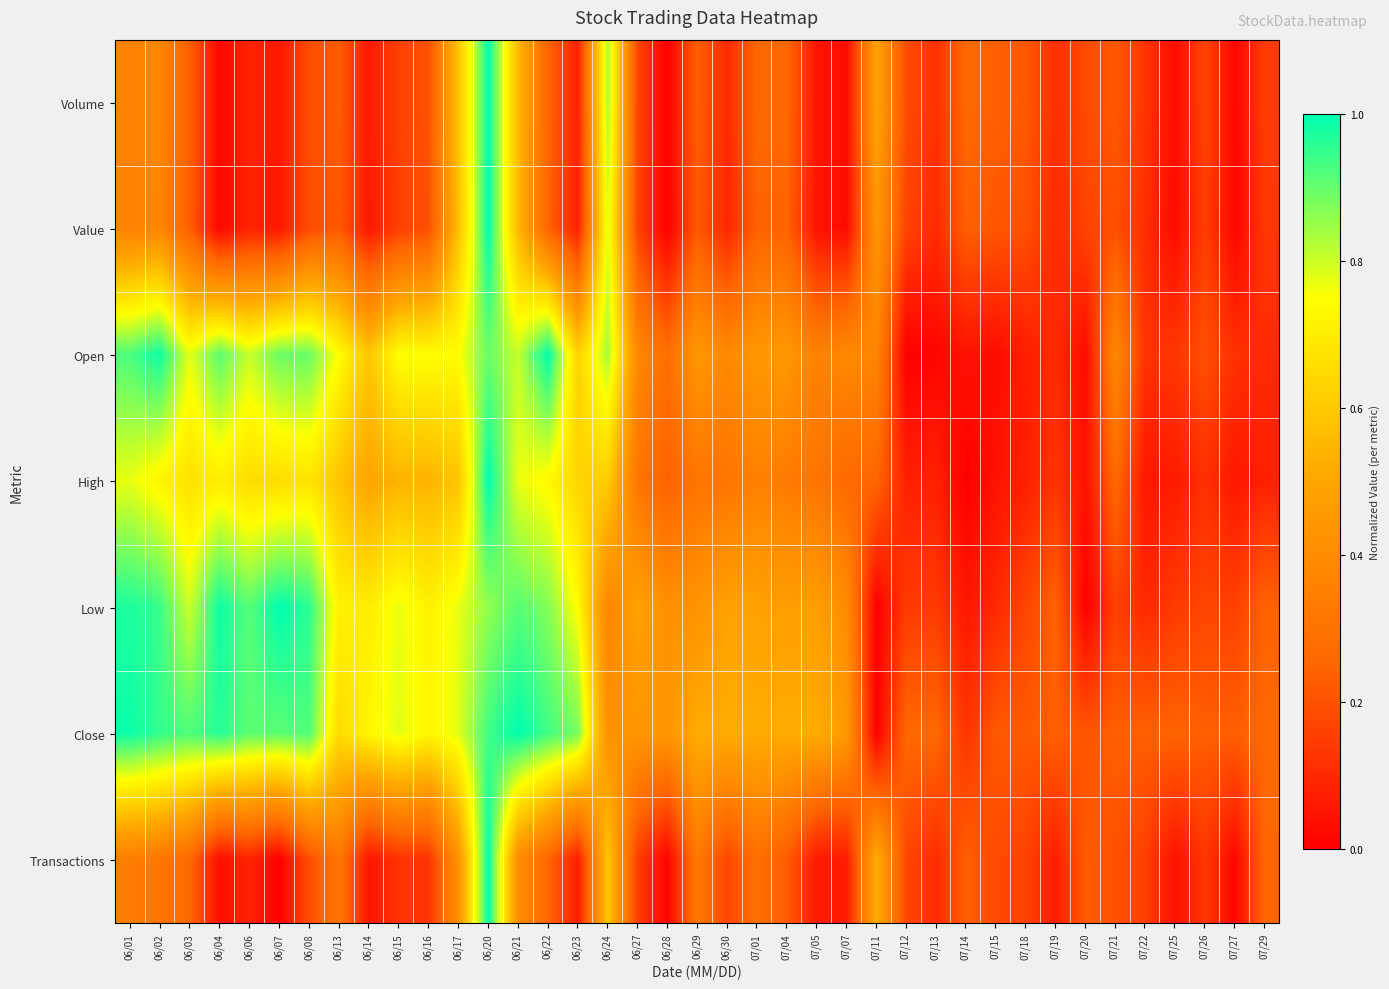

Which label corresponds to the smallest value in the chart?

06/28